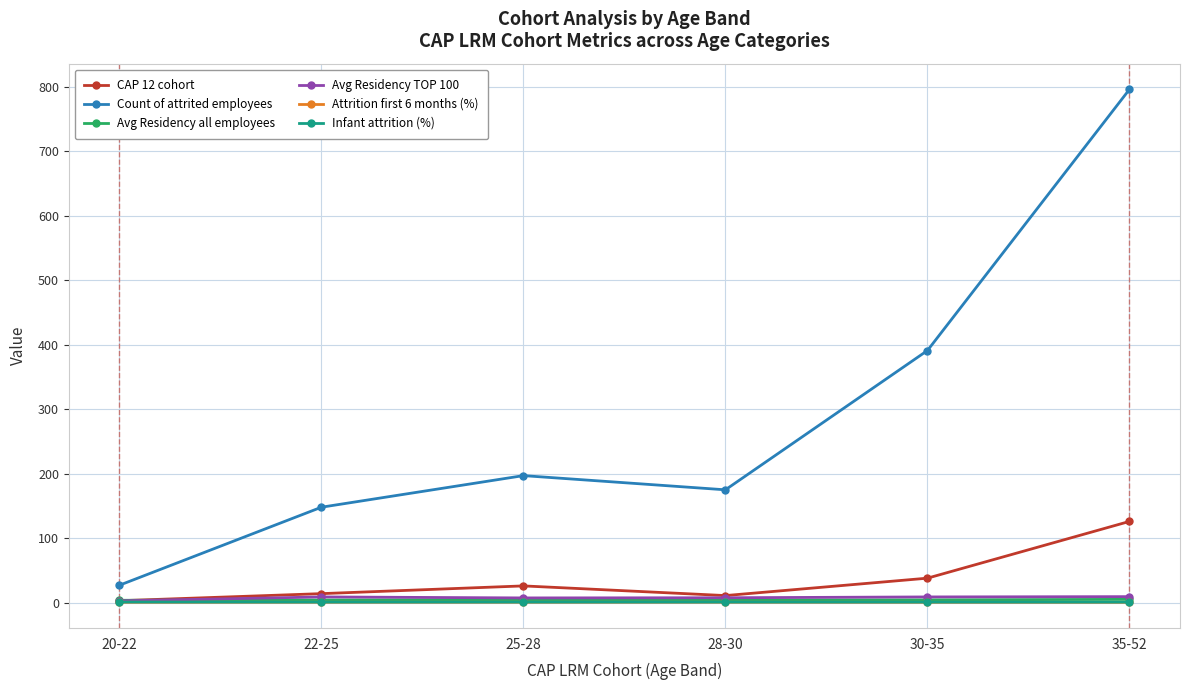

True or false: Avg Residency all employees has a value of 3.7 at 20-22.

True